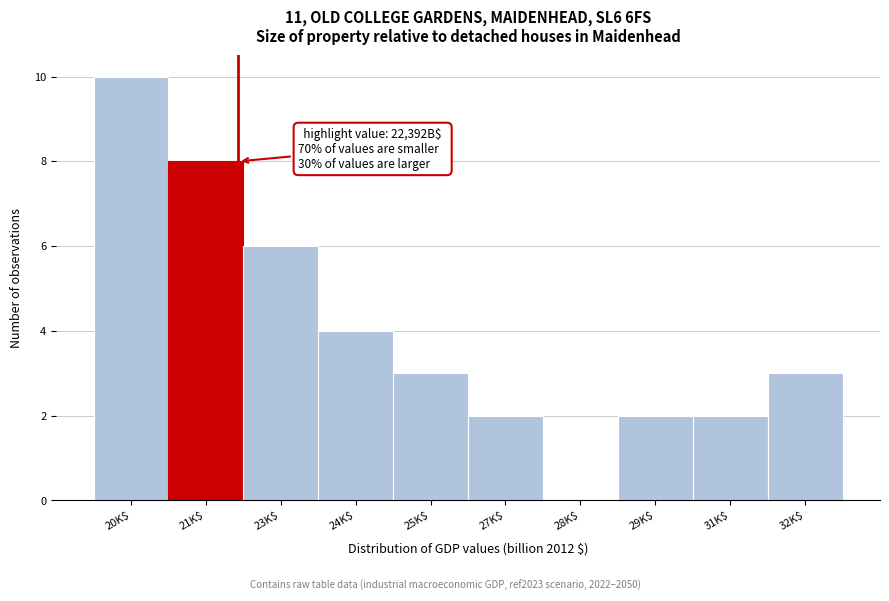

What is the sum of all values?

40